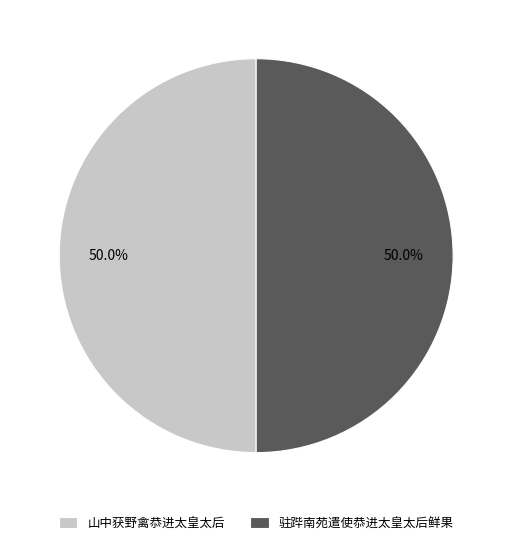

How many segments does this pie chart have?

2